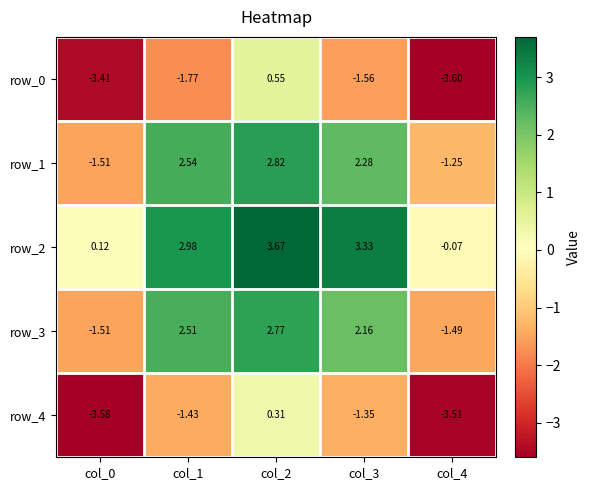

Is it true that row_4 equals -0.7 at col_3?

False